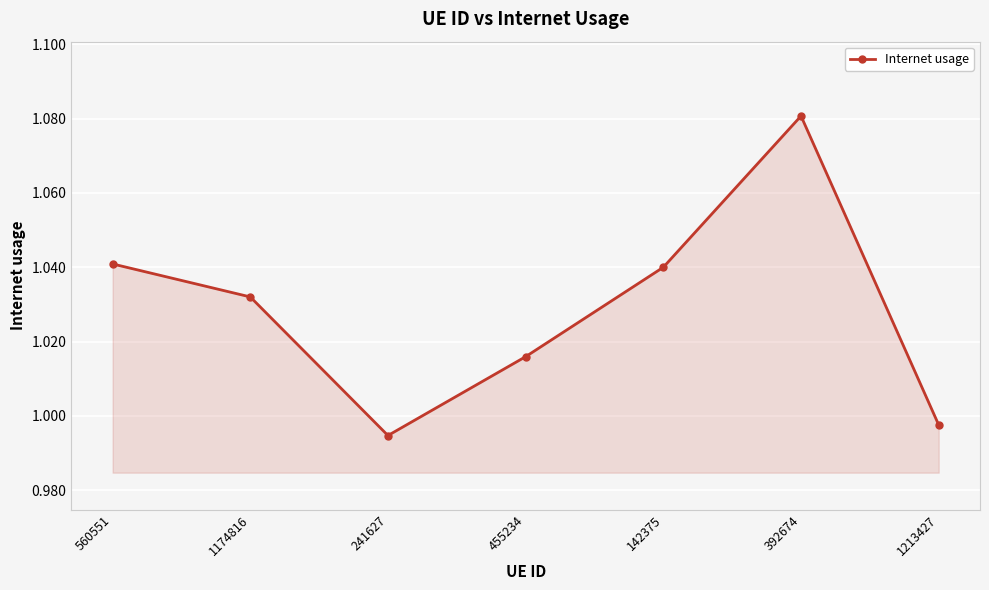

How many interior local peaks (higher than both neighbors) does the data have?

1